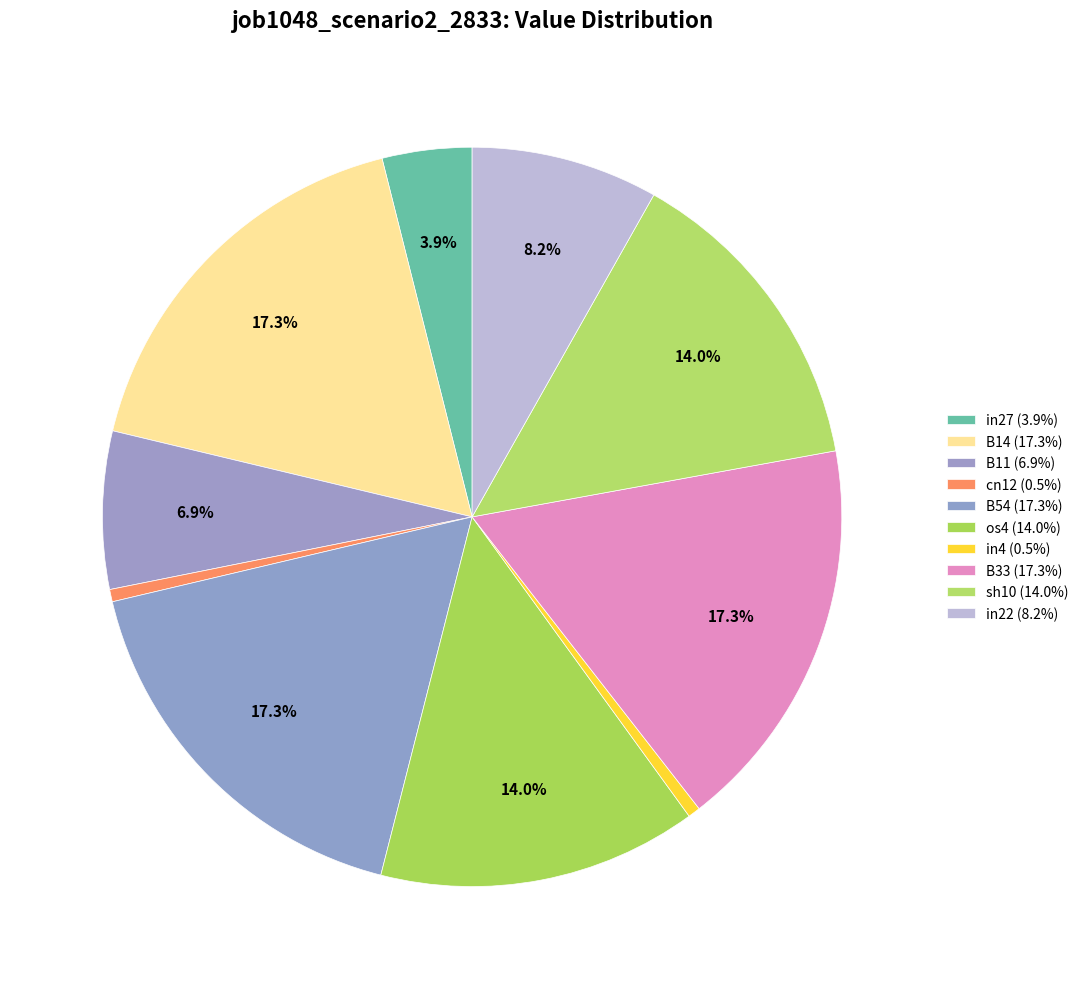

Does in4 represent more than half of the total?

No